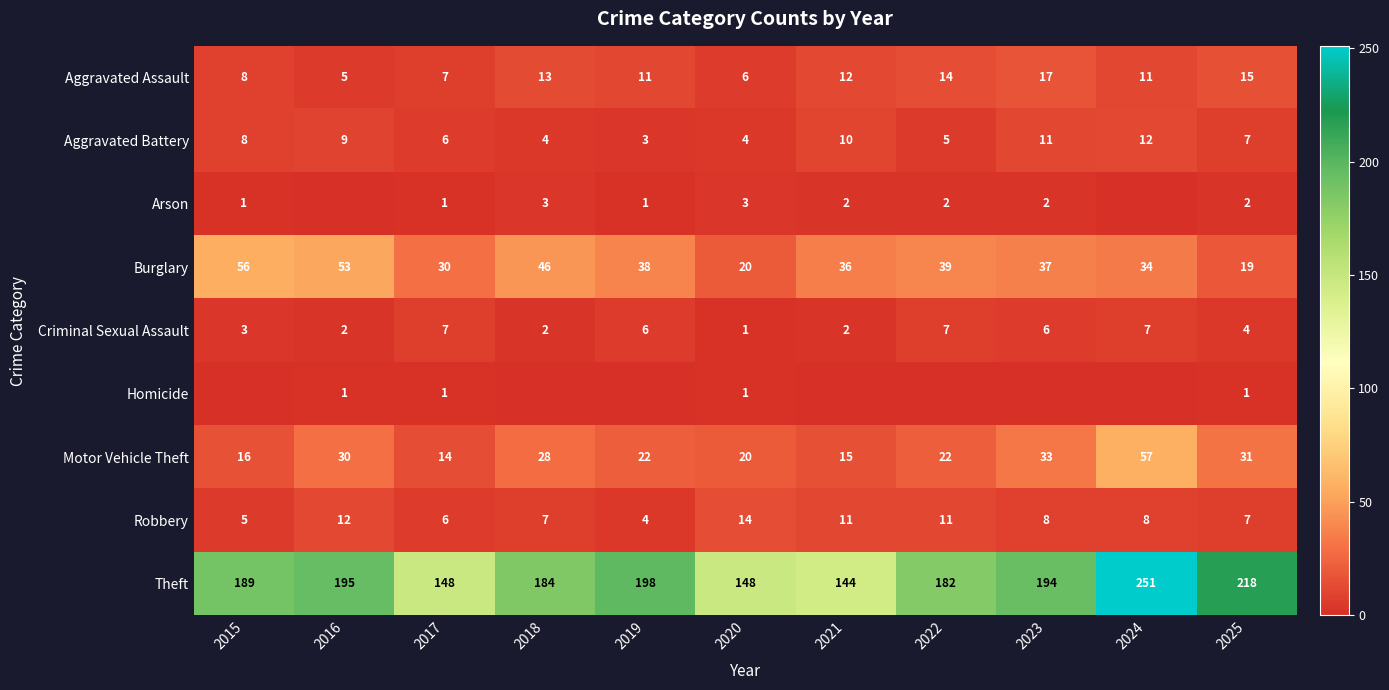

What value does the Theft series have at 2016, to the nearest 10?

200